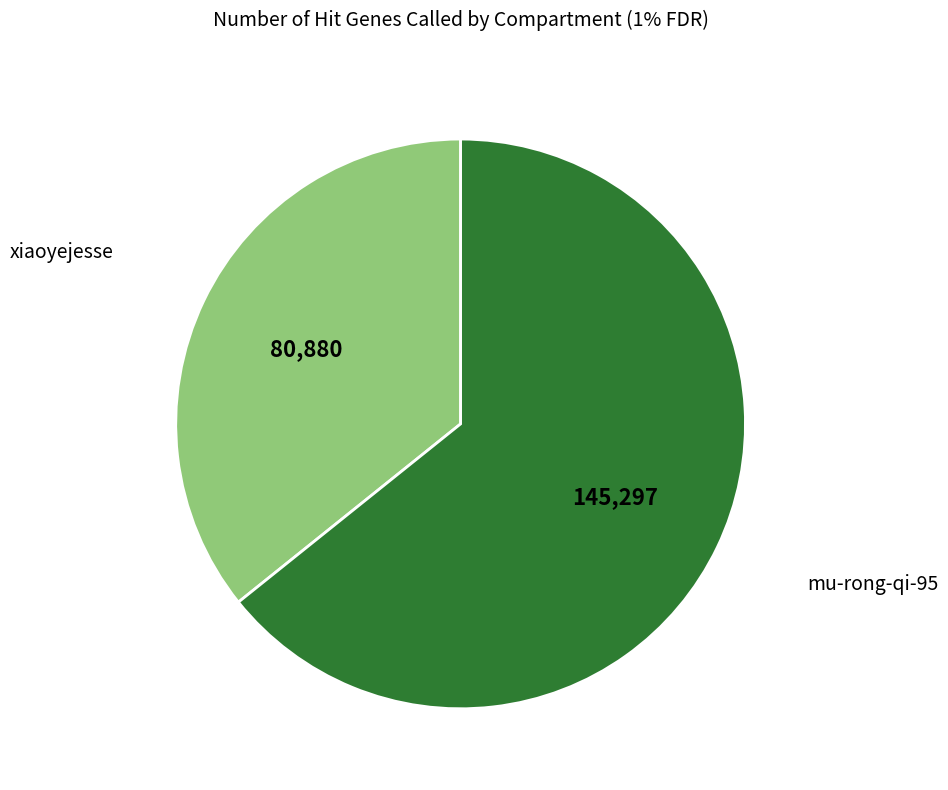

Do xiaoyejesse and mu-rong-qi-95 together represent more than half of the pie?

Yes